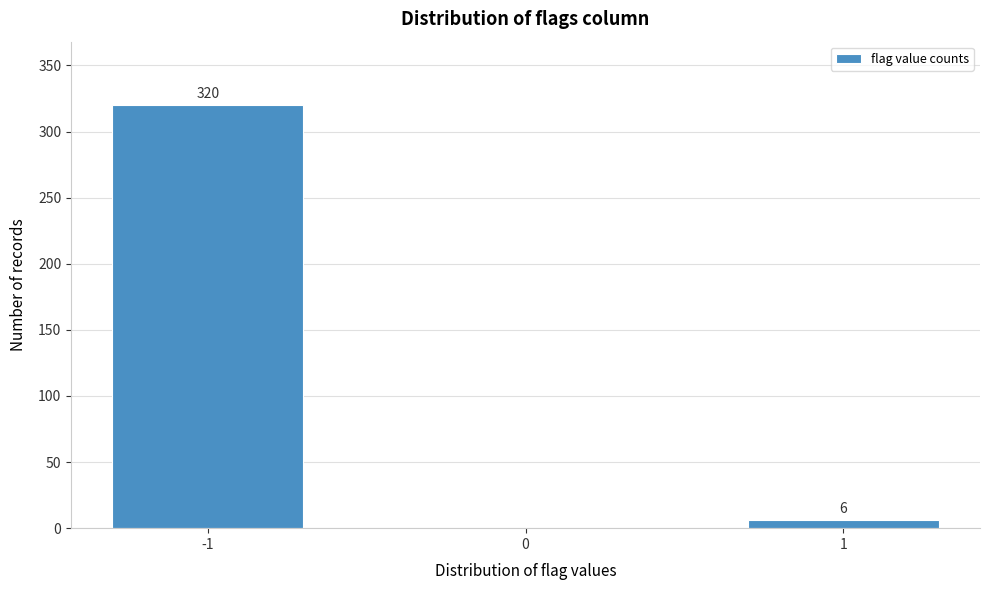

Reading left to right, what are all the values shown in this chart?

-1=320	0=0	1=6